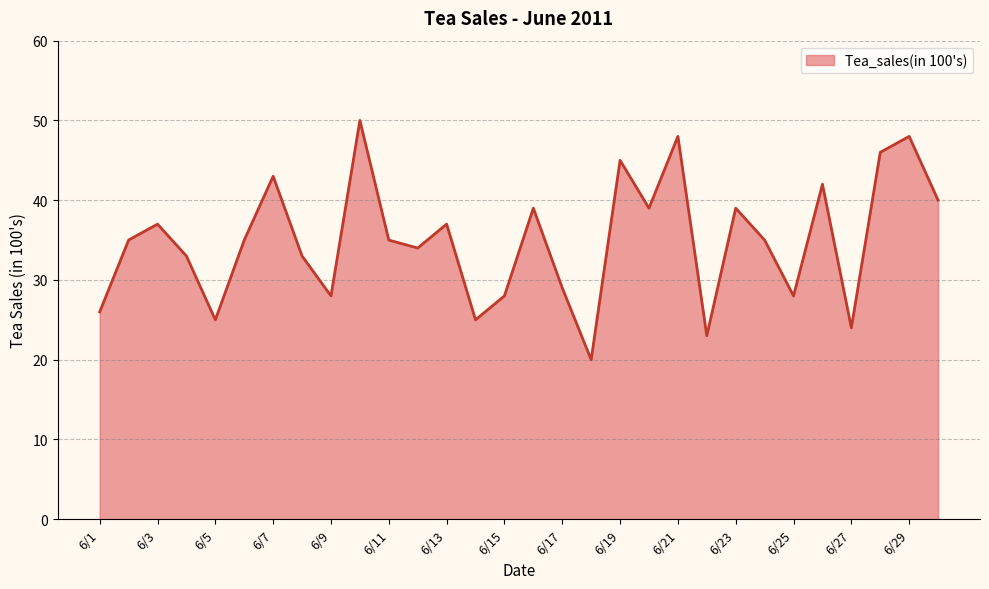

What is the maximum value shown in the chart?

50